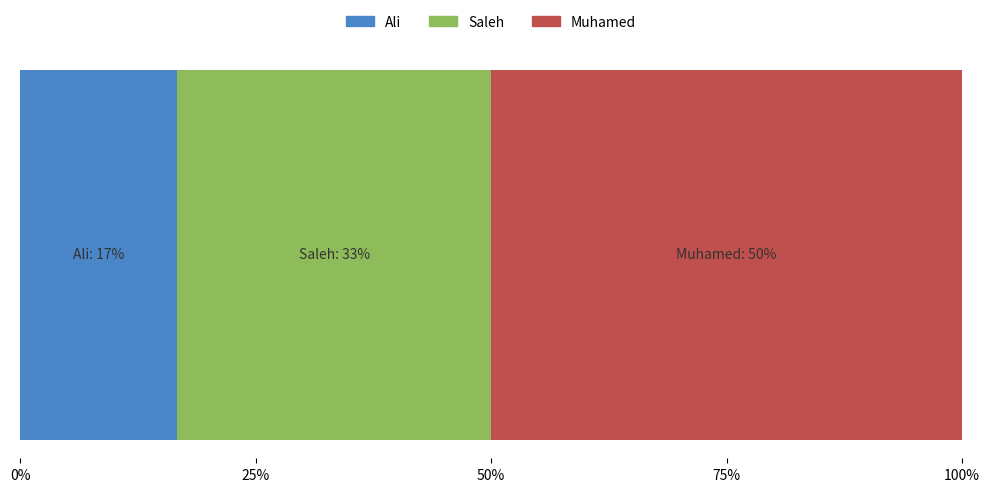

What are all the series names shown in the legend?

Ali, Saleh, Muhamed